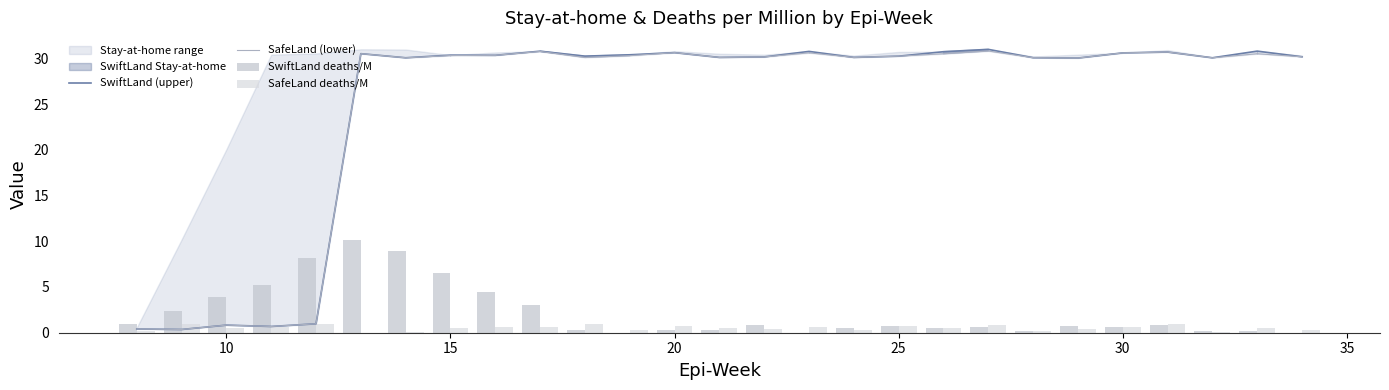

Which series has the largest total across all categories?

SwiftLand (upper)